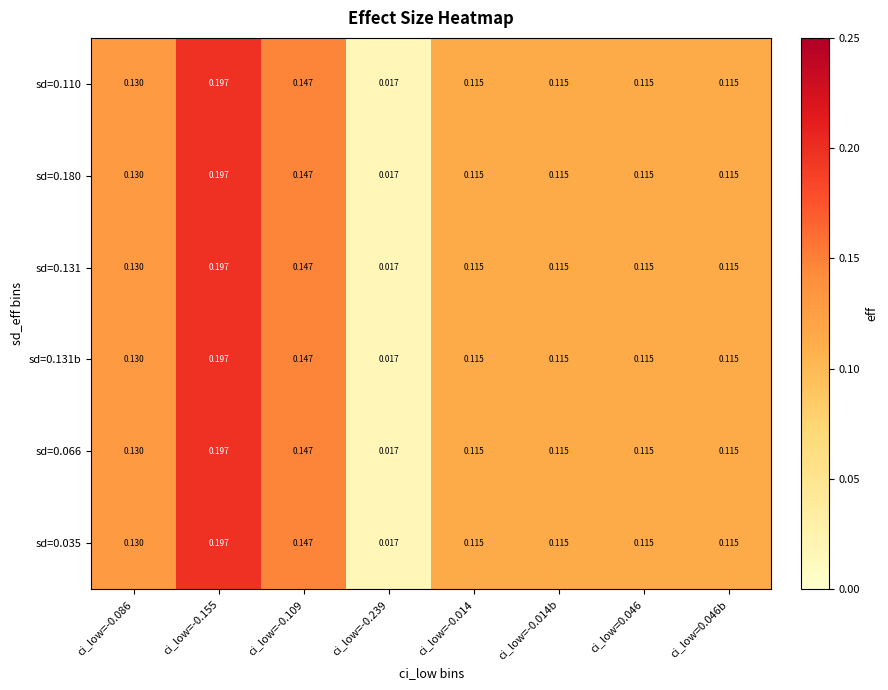

What is the total value across all series at ci_low=-0.014?

0.7